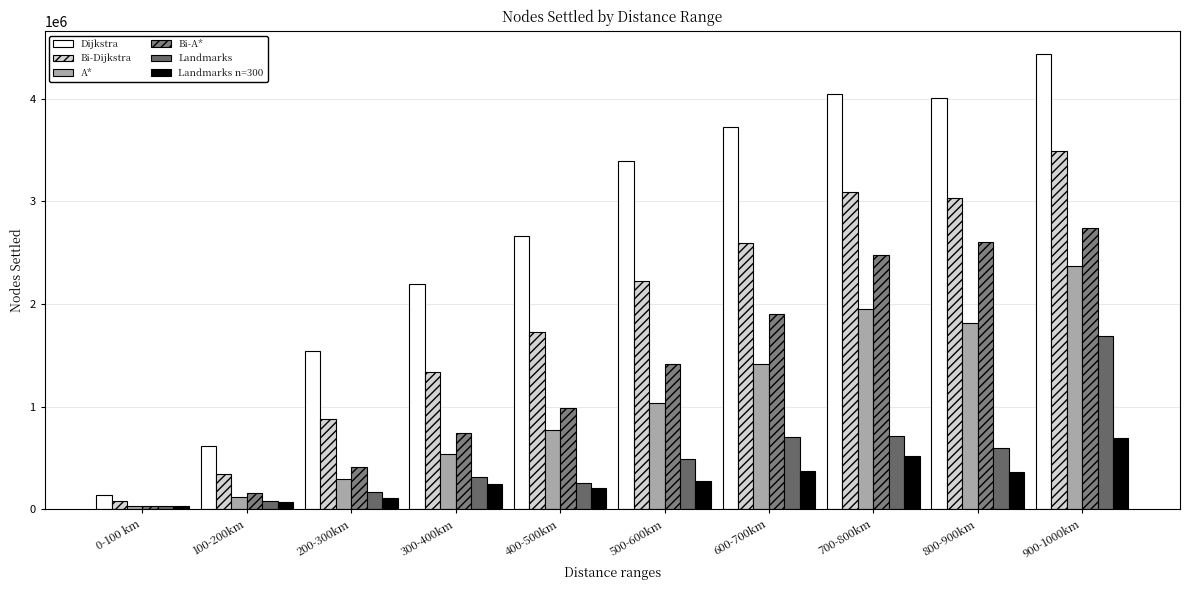

What are all the series names shown in the legend?

Dijkstra, Bi-Dijkstra, A*, Bi-A*, Landmarks, Landmarks n=300